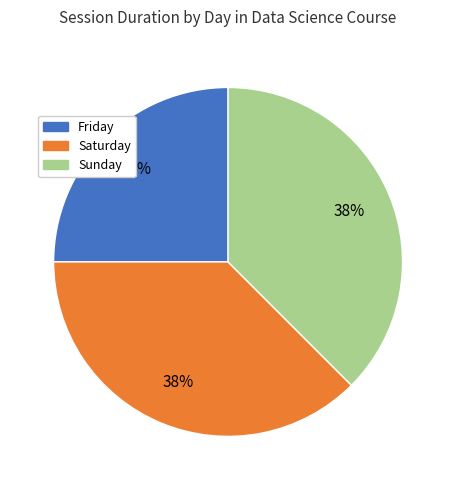

What percentage is the Friday slice, to the nearest percent?

25%